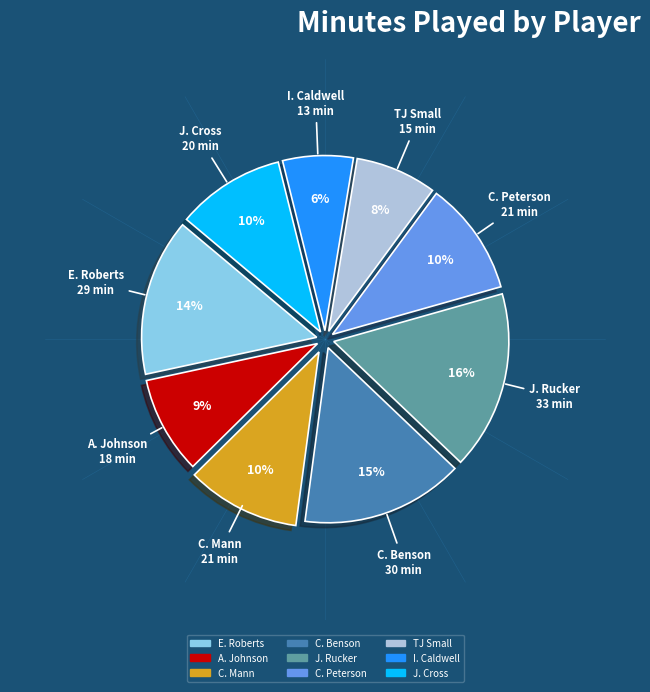

Between J. Cross and E. Roberts, which is larger?

E. Roberts